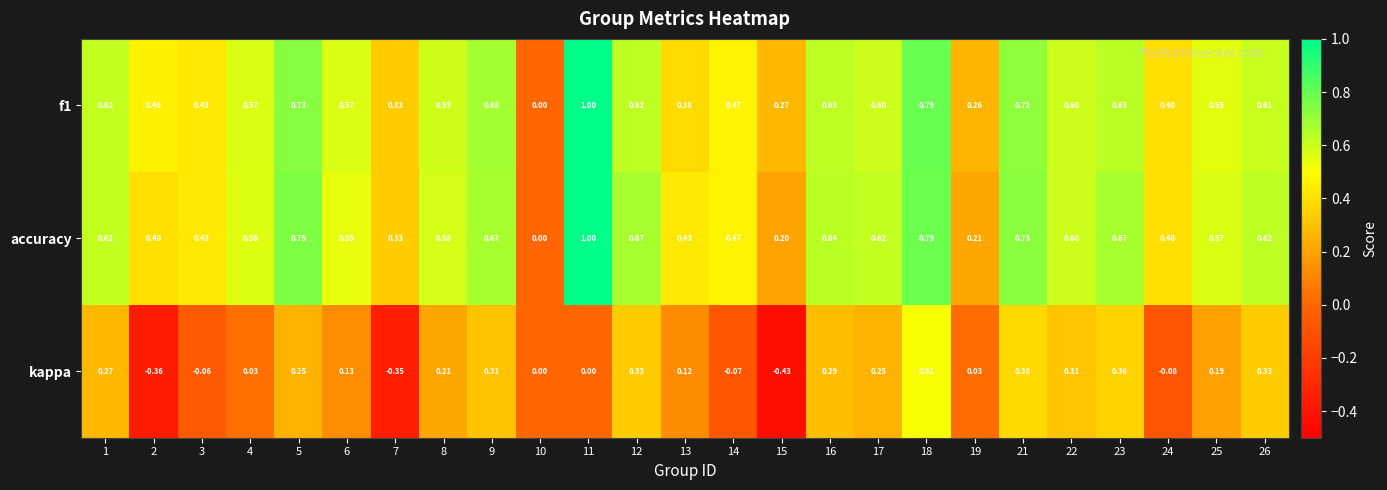

Is the value of accuracy at 4 greater than the value of f1 at 22?

No